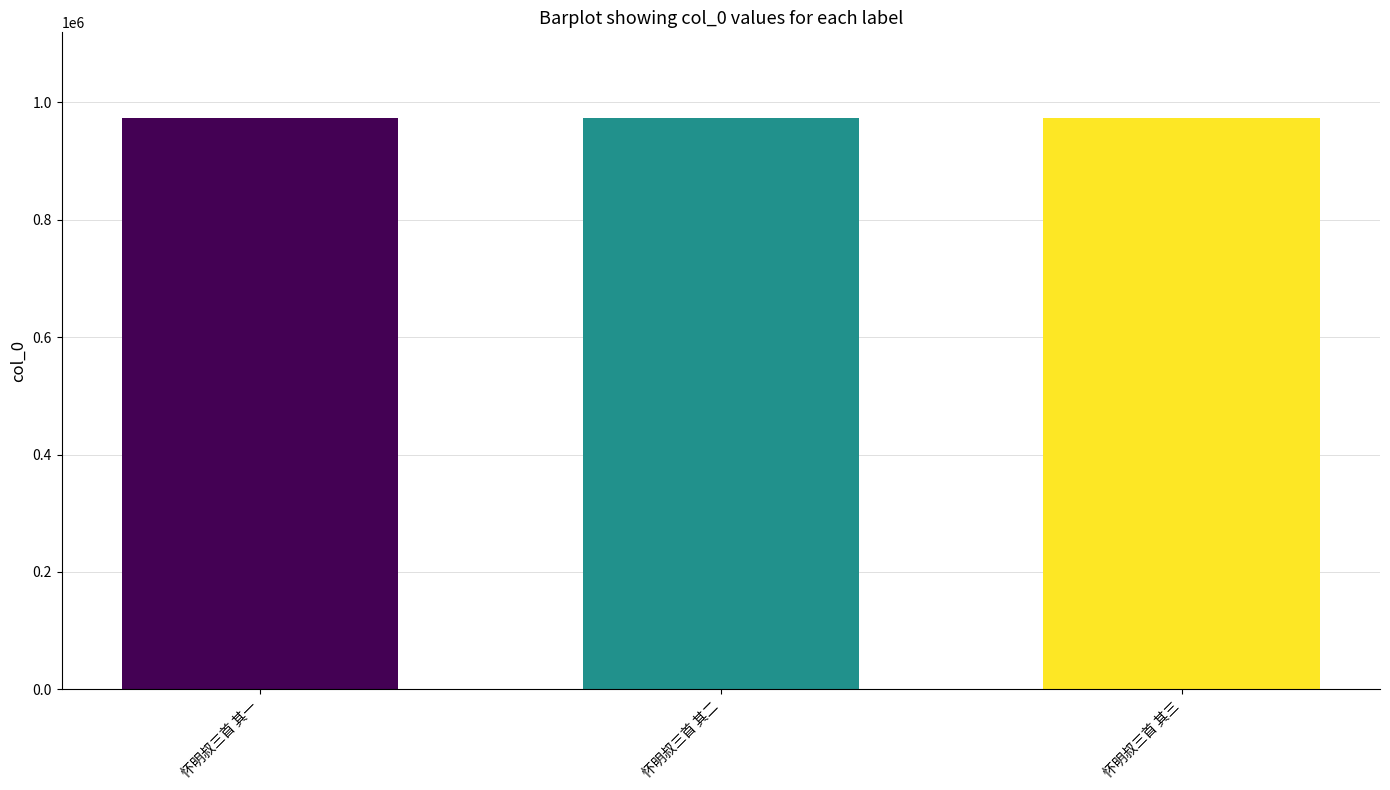

What is the maximum value shown in the chart?

972735